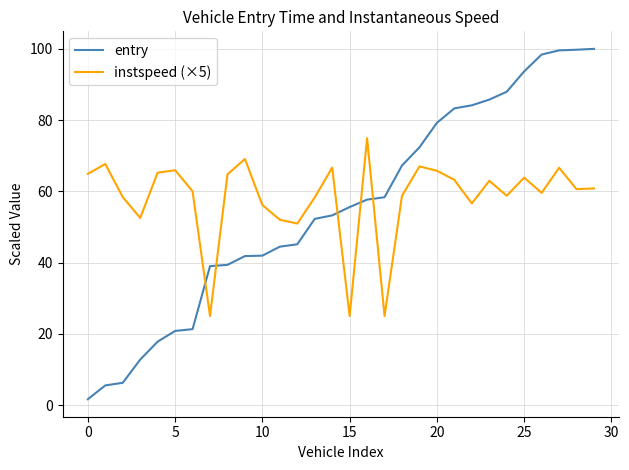

Which series has the largest range (max minus min)?

entry